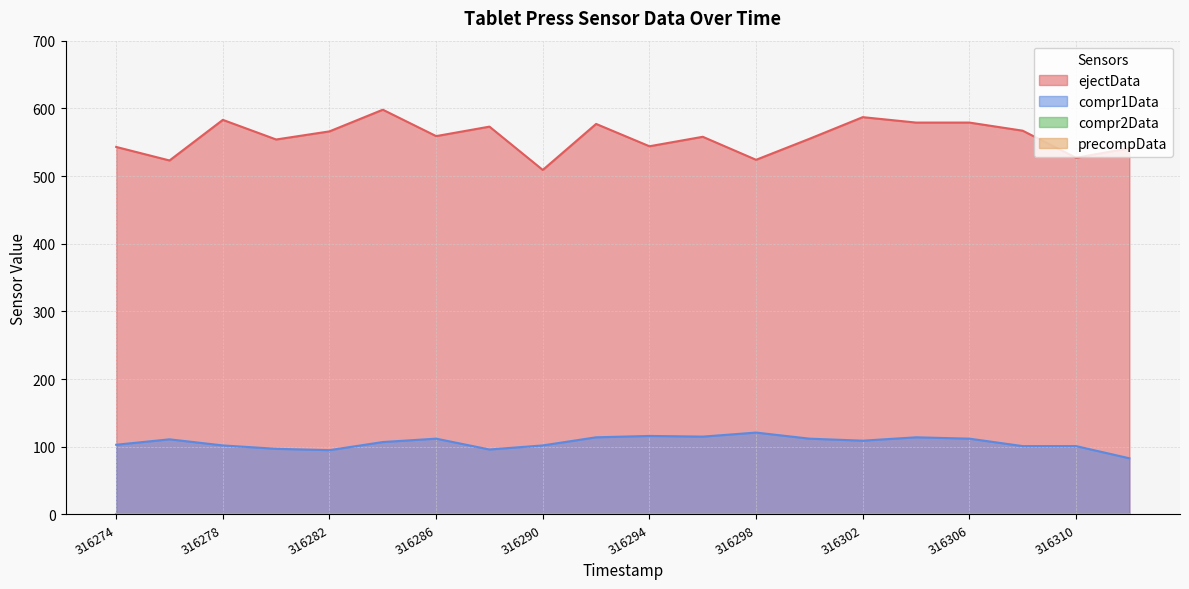

Which category has the highest value across all series?

316284000